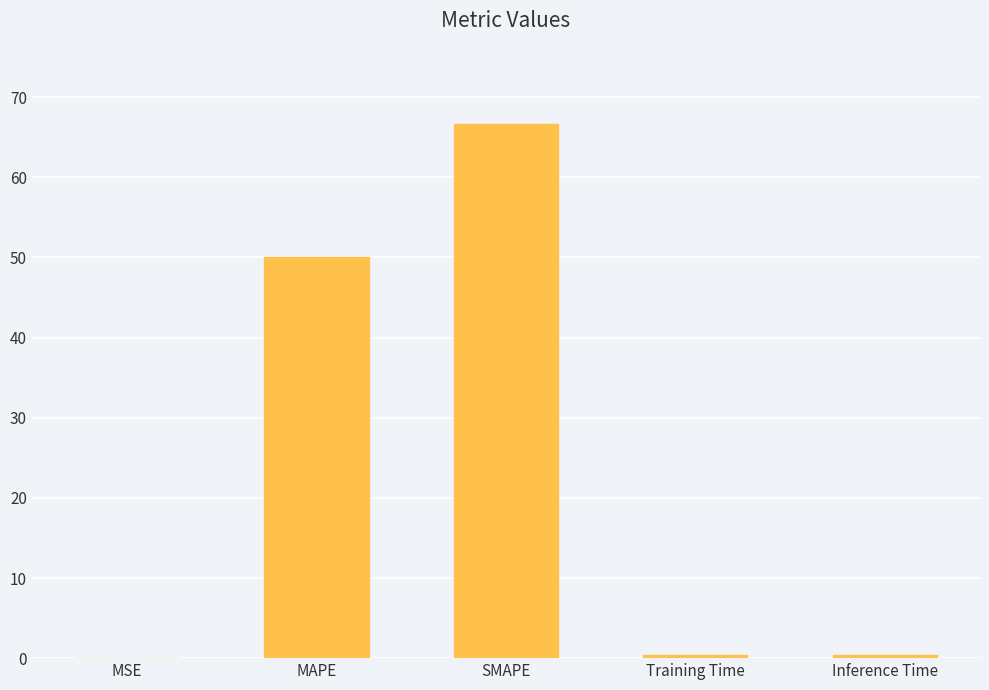

At which label is the value closest to 33?

MAPE